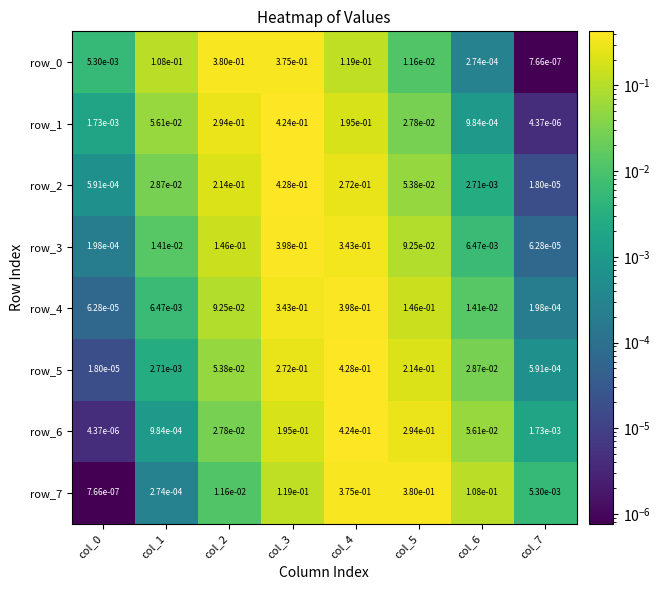

What is the total value across all series at col_3?

2.6